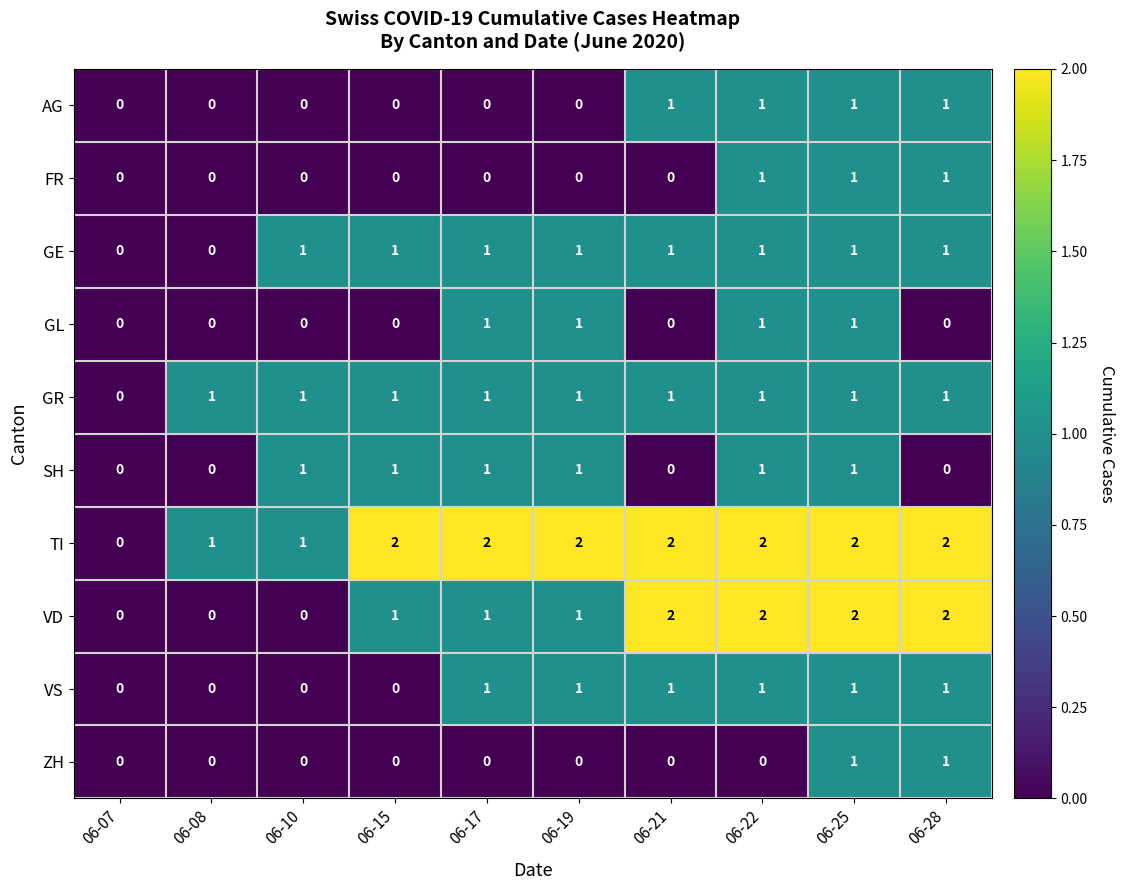

How many GR values are between 1 and 2?

9